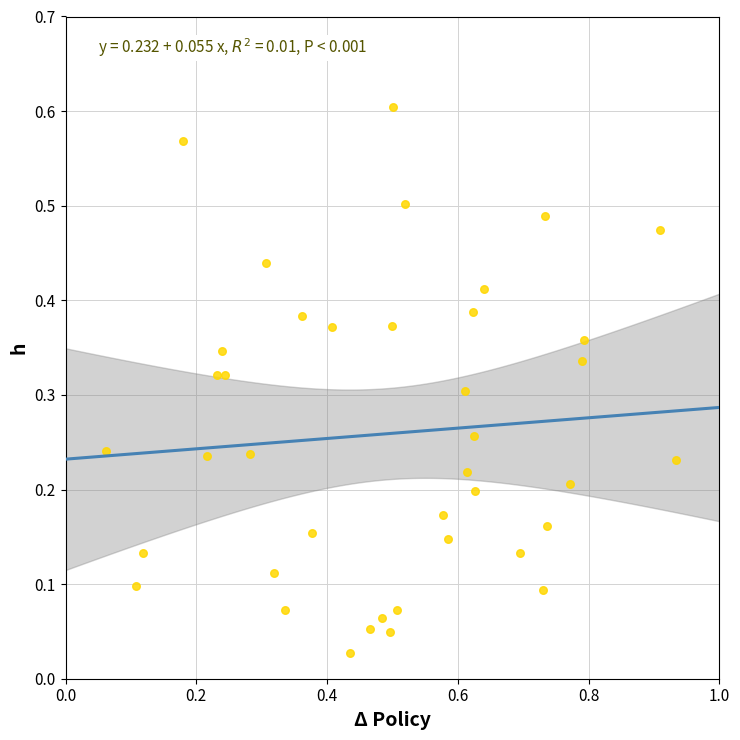

What is the range of X values (max minus min)?

0.9